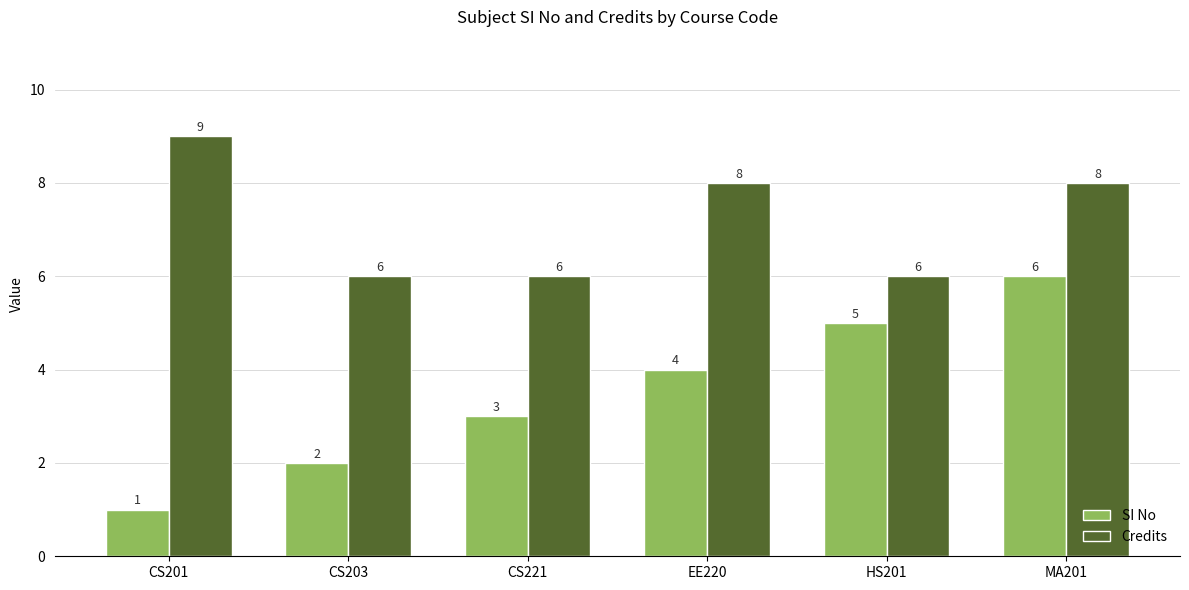

Count the number of data series in this chart.

2